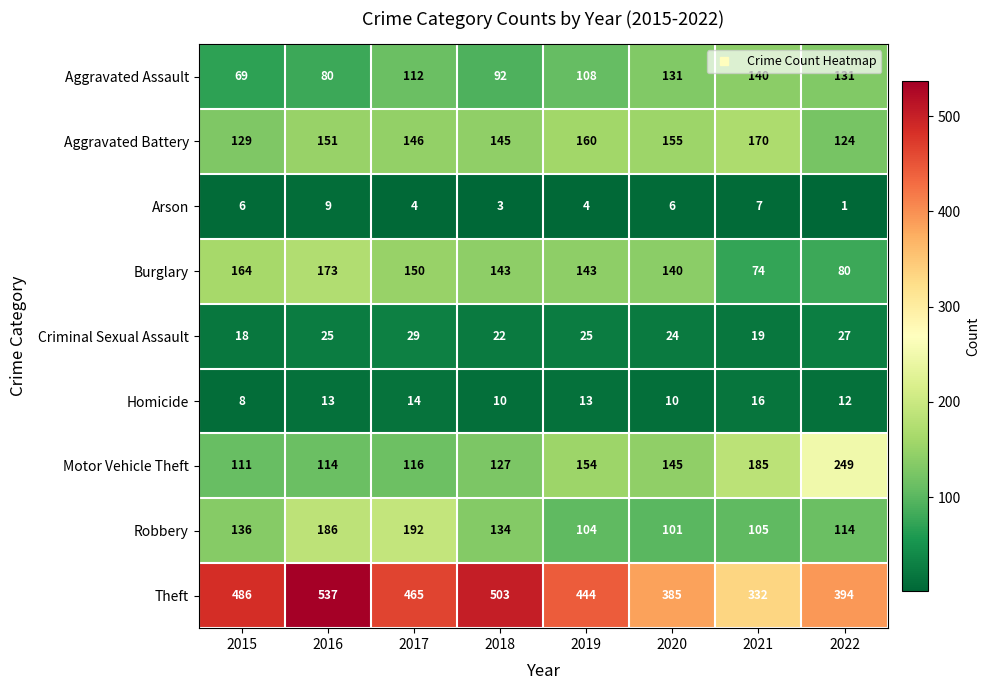

At which category is the sum across all series the highest?

2016